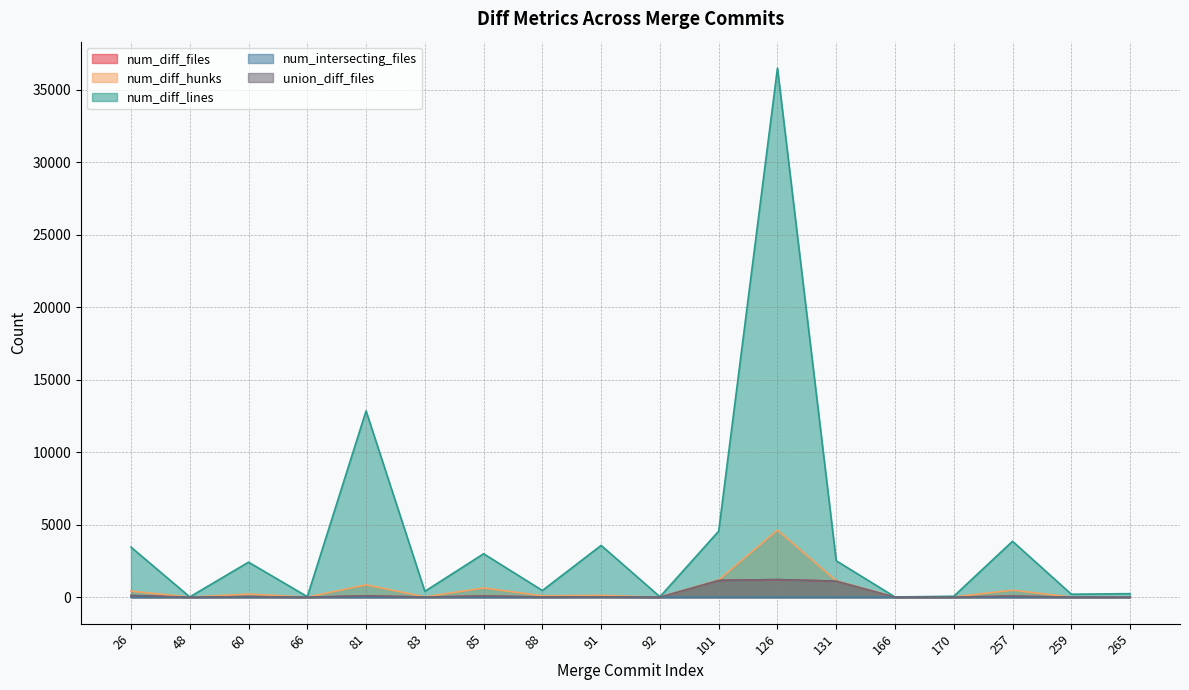

True or false: num_intersecting_files has more than 2 points higher than both neighbors.

True